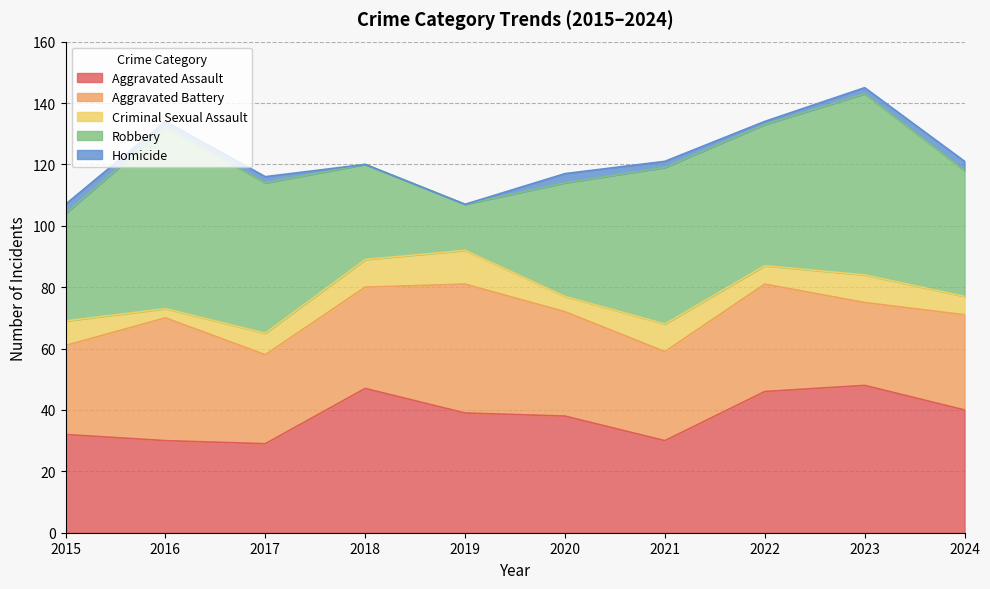

In Homicide, how many points are lower than both neighbors (excluding endpoints)?

1